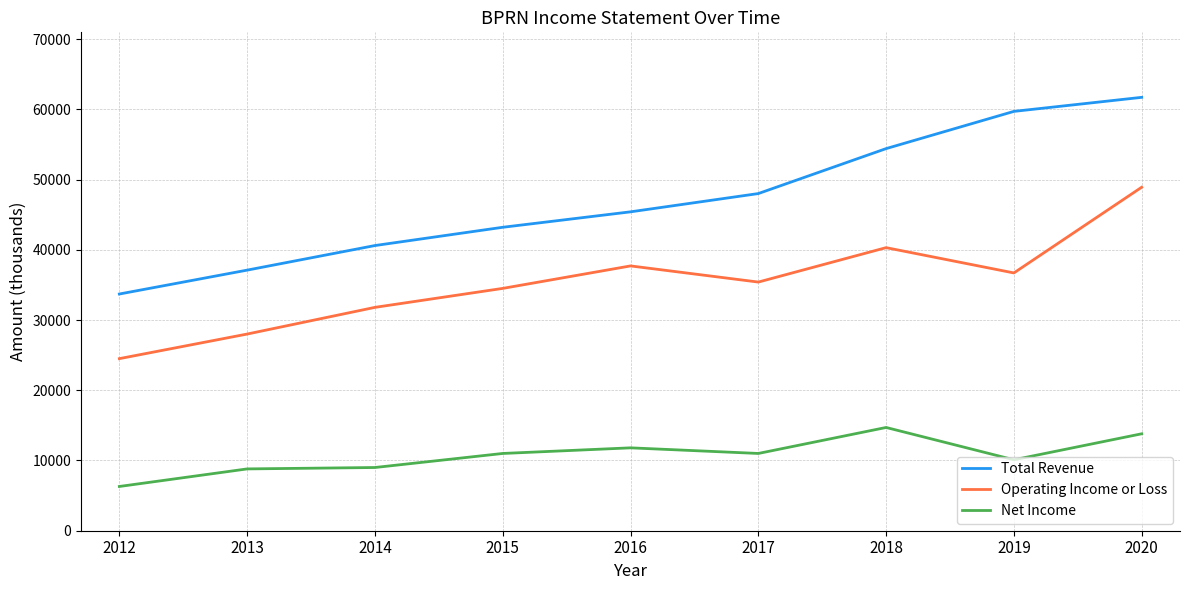

List the series in order of their overall mean, highest first.

Total Revenue, Operating Income or Loss, Net Income